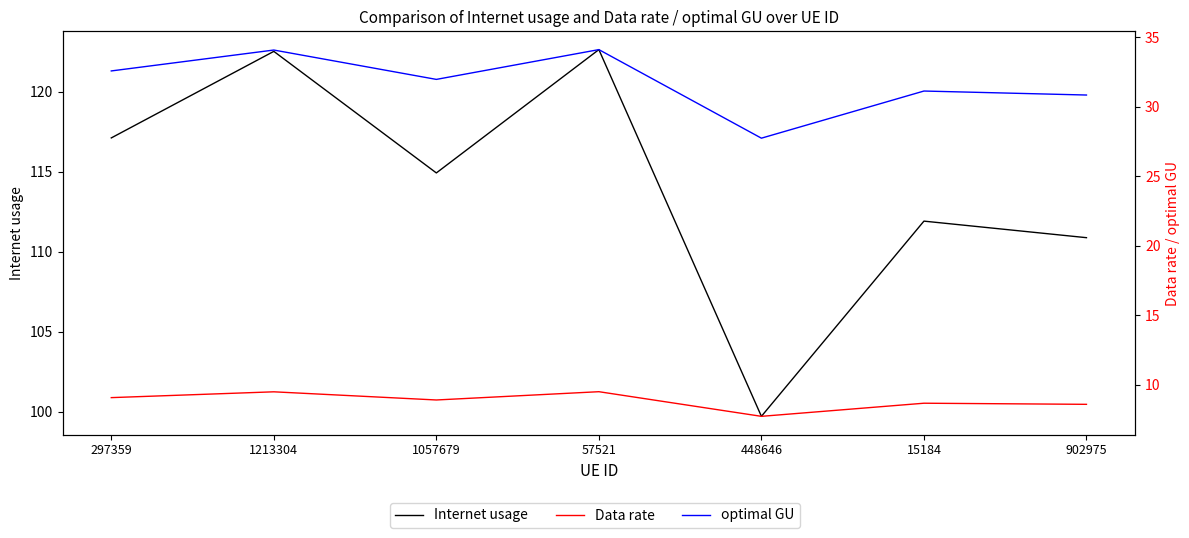

What is the sum of the Internet usage values at 448646 and 1057679?

214.6